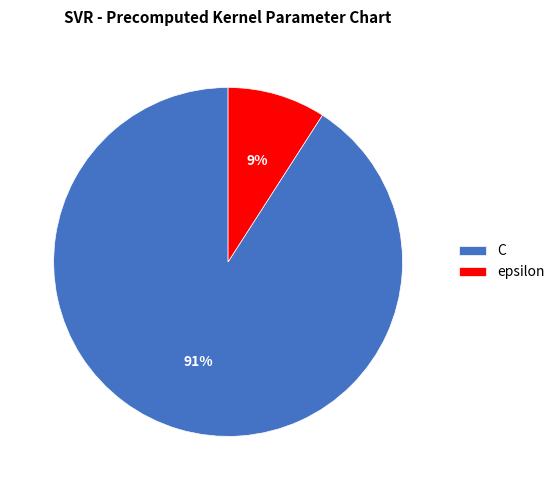

Which has a higher value, C or epsilon?

C